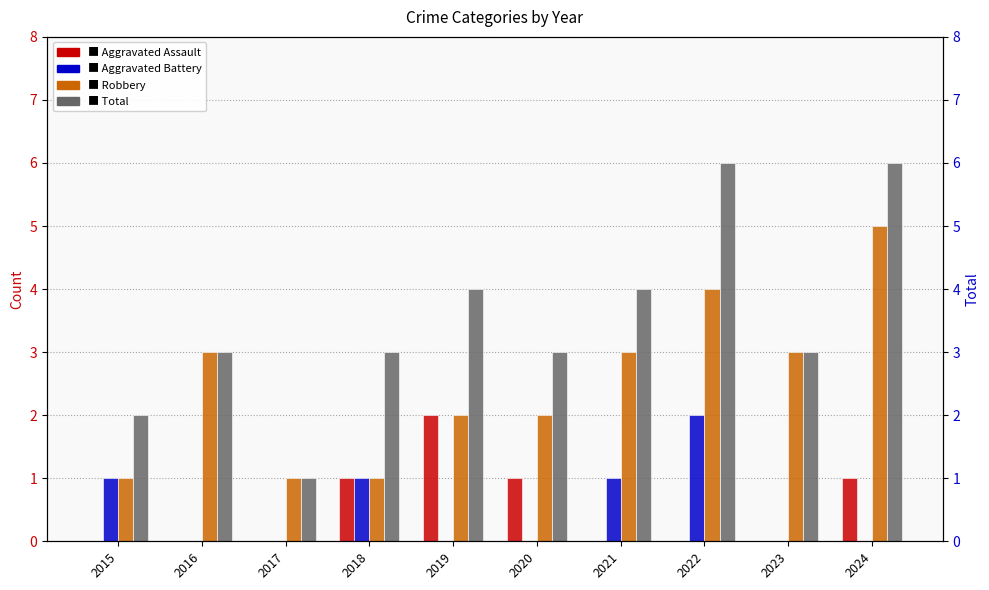

Which category has the lowest value in the Robbery series?

2015